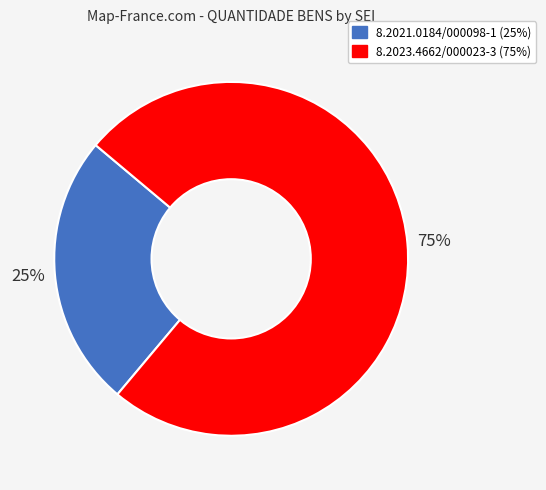

Is the sum of 8.2023.4662/000023-3 and 8.2021.0184/000098-1 greater than half?

Yes